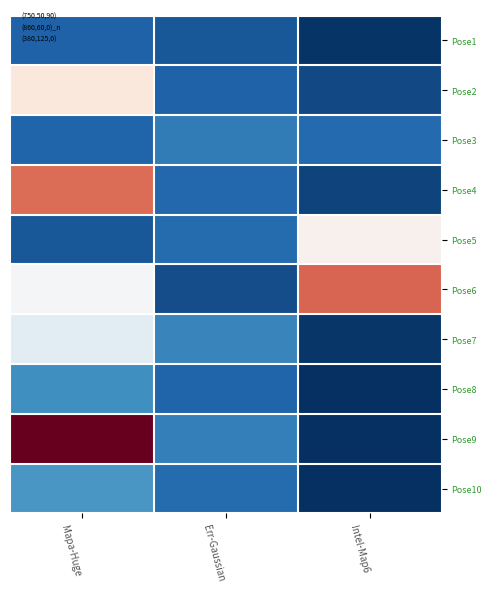

At how many categories does at least one series exceed 11?

1